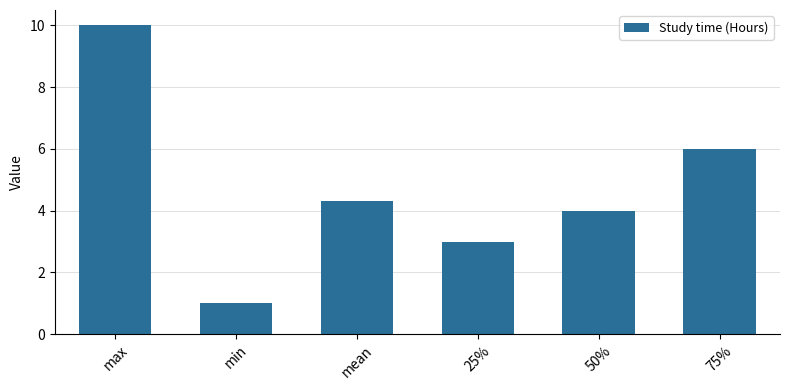

The chart shows a value of 4.0 at 50%. True or false?

True